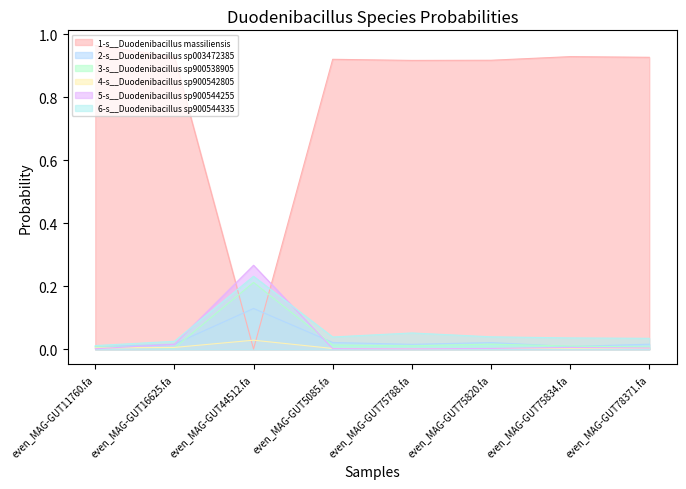

What is the label of the 2nd point from the left?

even_MAG-GUT16625.fa